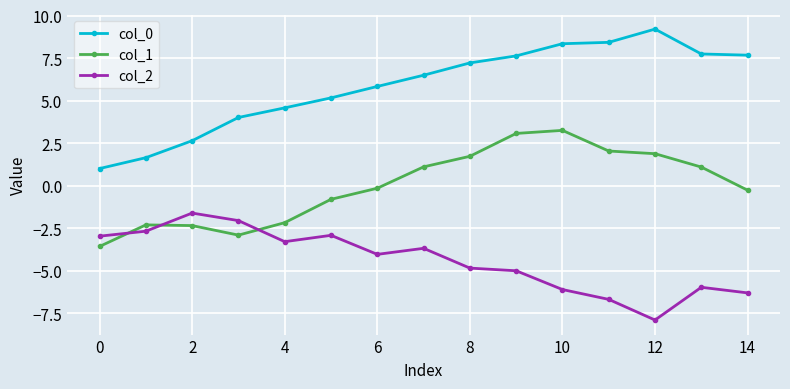

Which series has the widest spread of values?

col_0